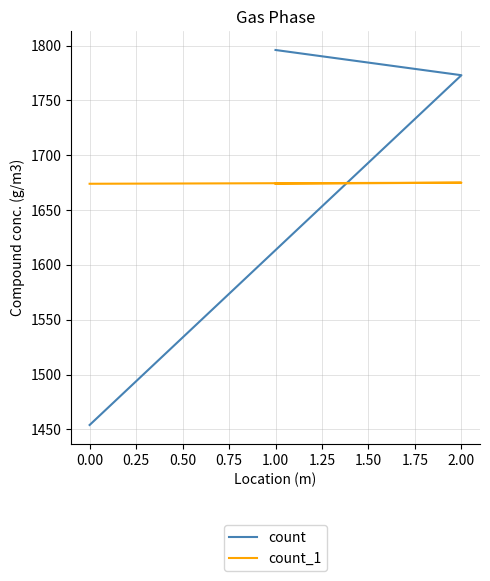

Which series has the largest total across all categories?

count